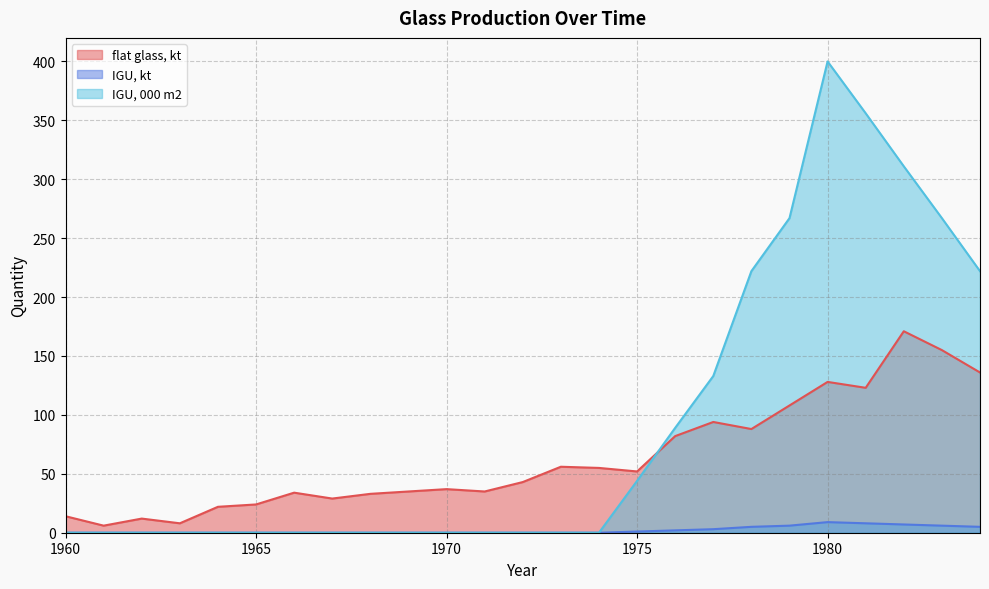

Which category has the lowest value across all series?

1960